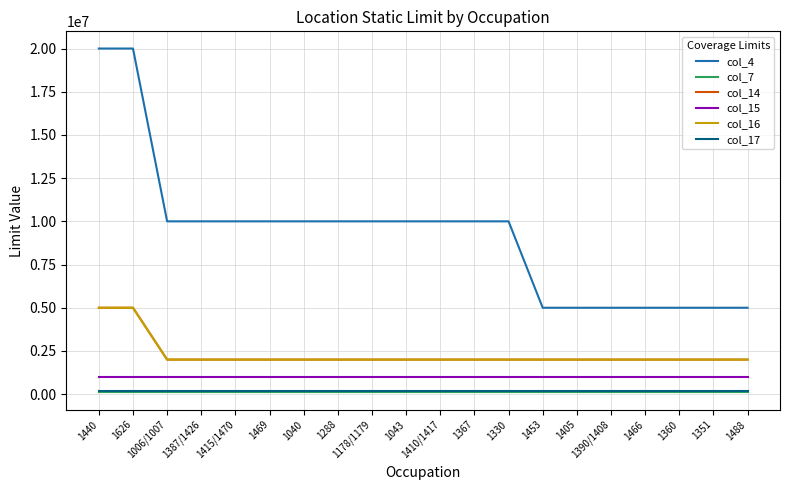

Does the chart have visible grid lines?

Yes